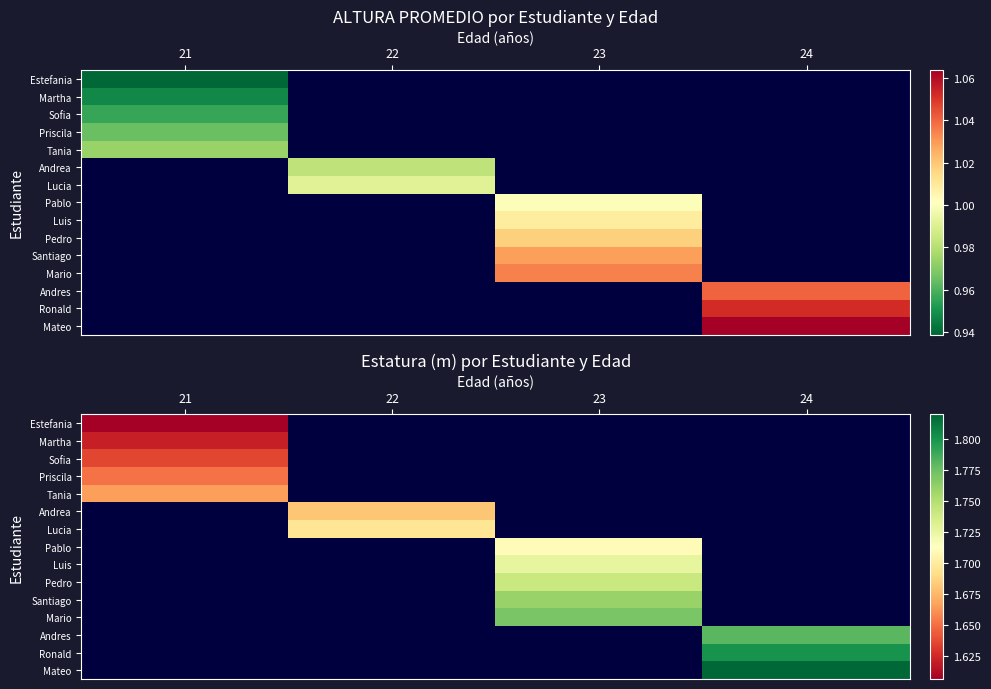

What is the greatest value displayed?

1.8